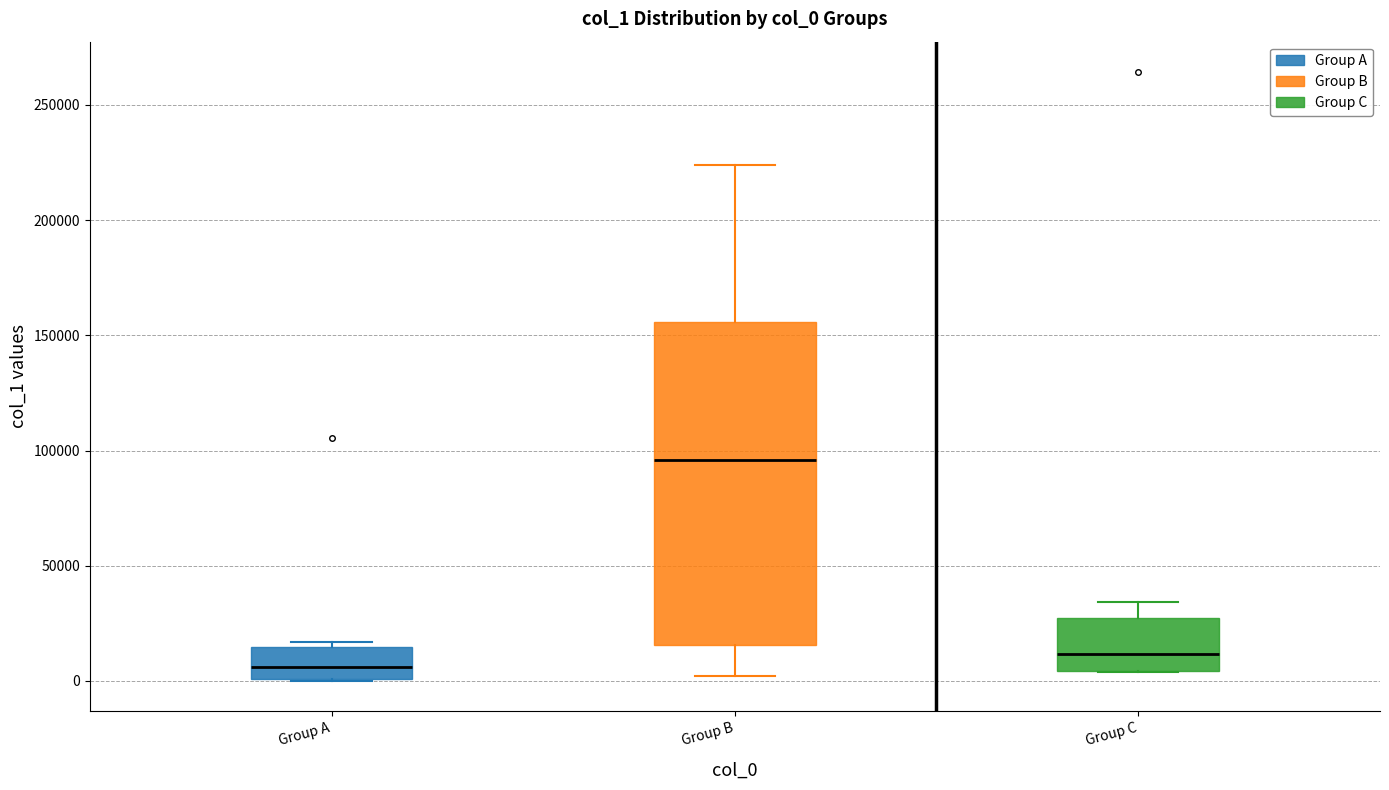

Where is the lower edge of the box for Group C on the y-axis? The values are not printed on the chart, so give them approximately, as read against the axis.

5000